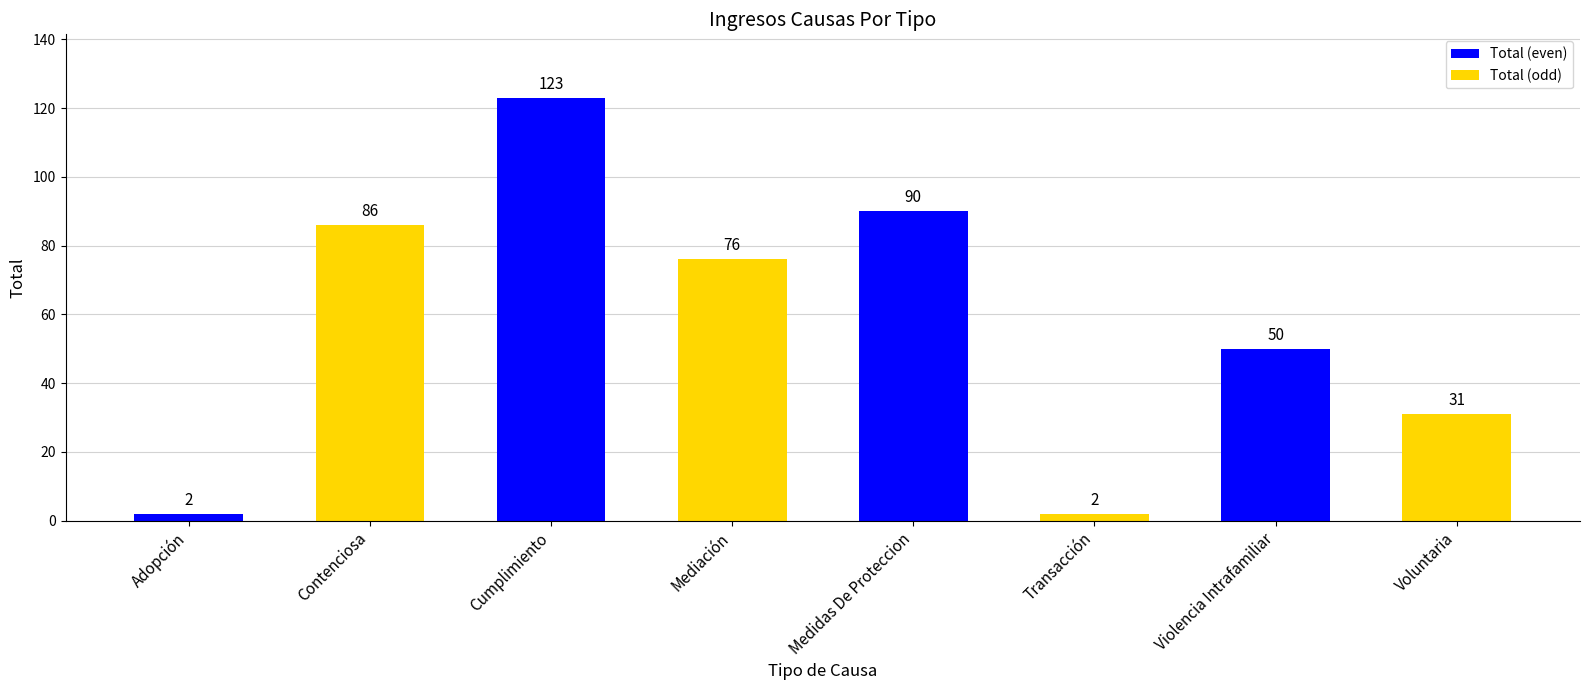

What is the maximum value shown in the chart?

123